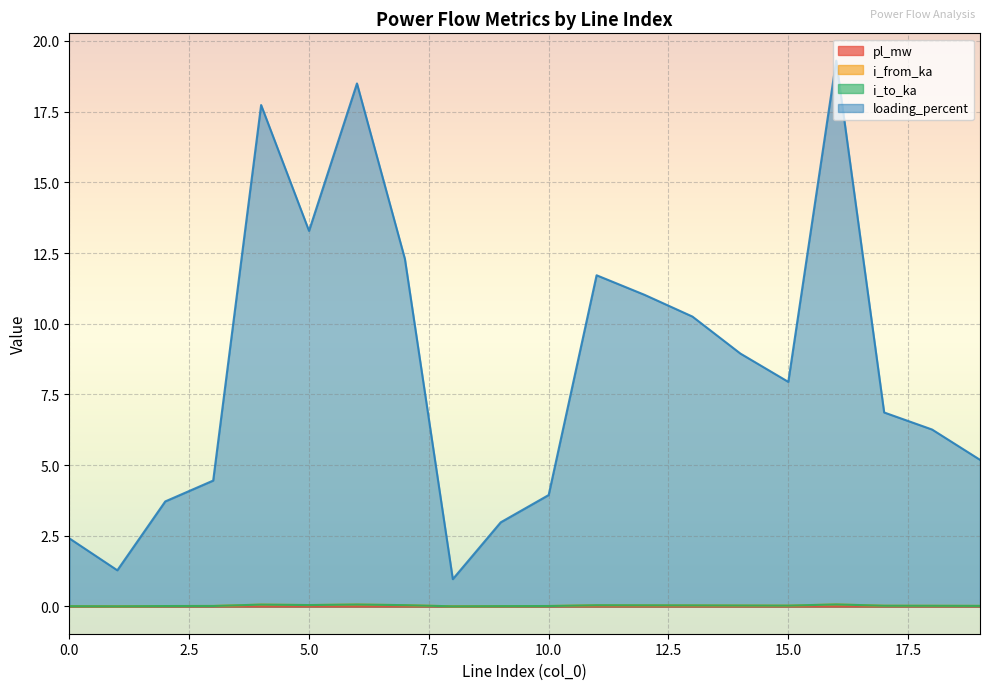

True or false: pl_mw and loading_percent intersect in this chart.

False